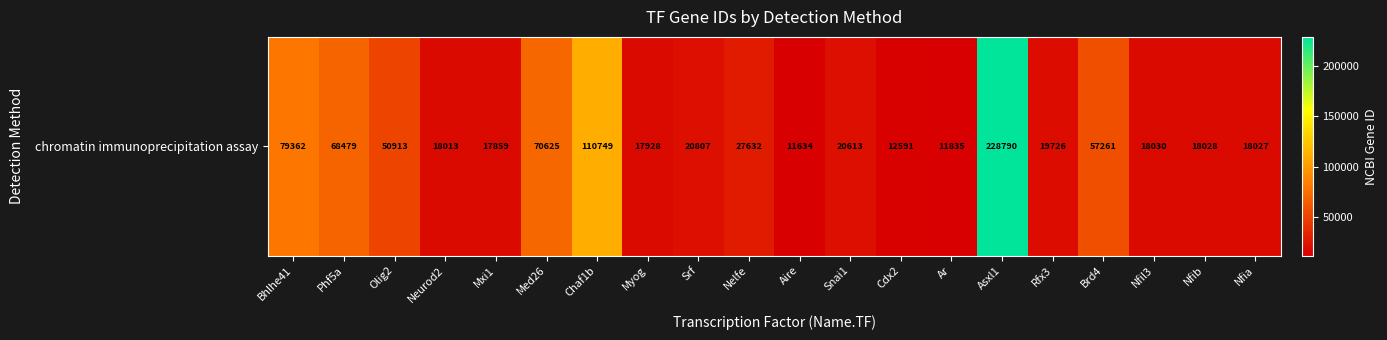

How many categories are shown in the chart?

20